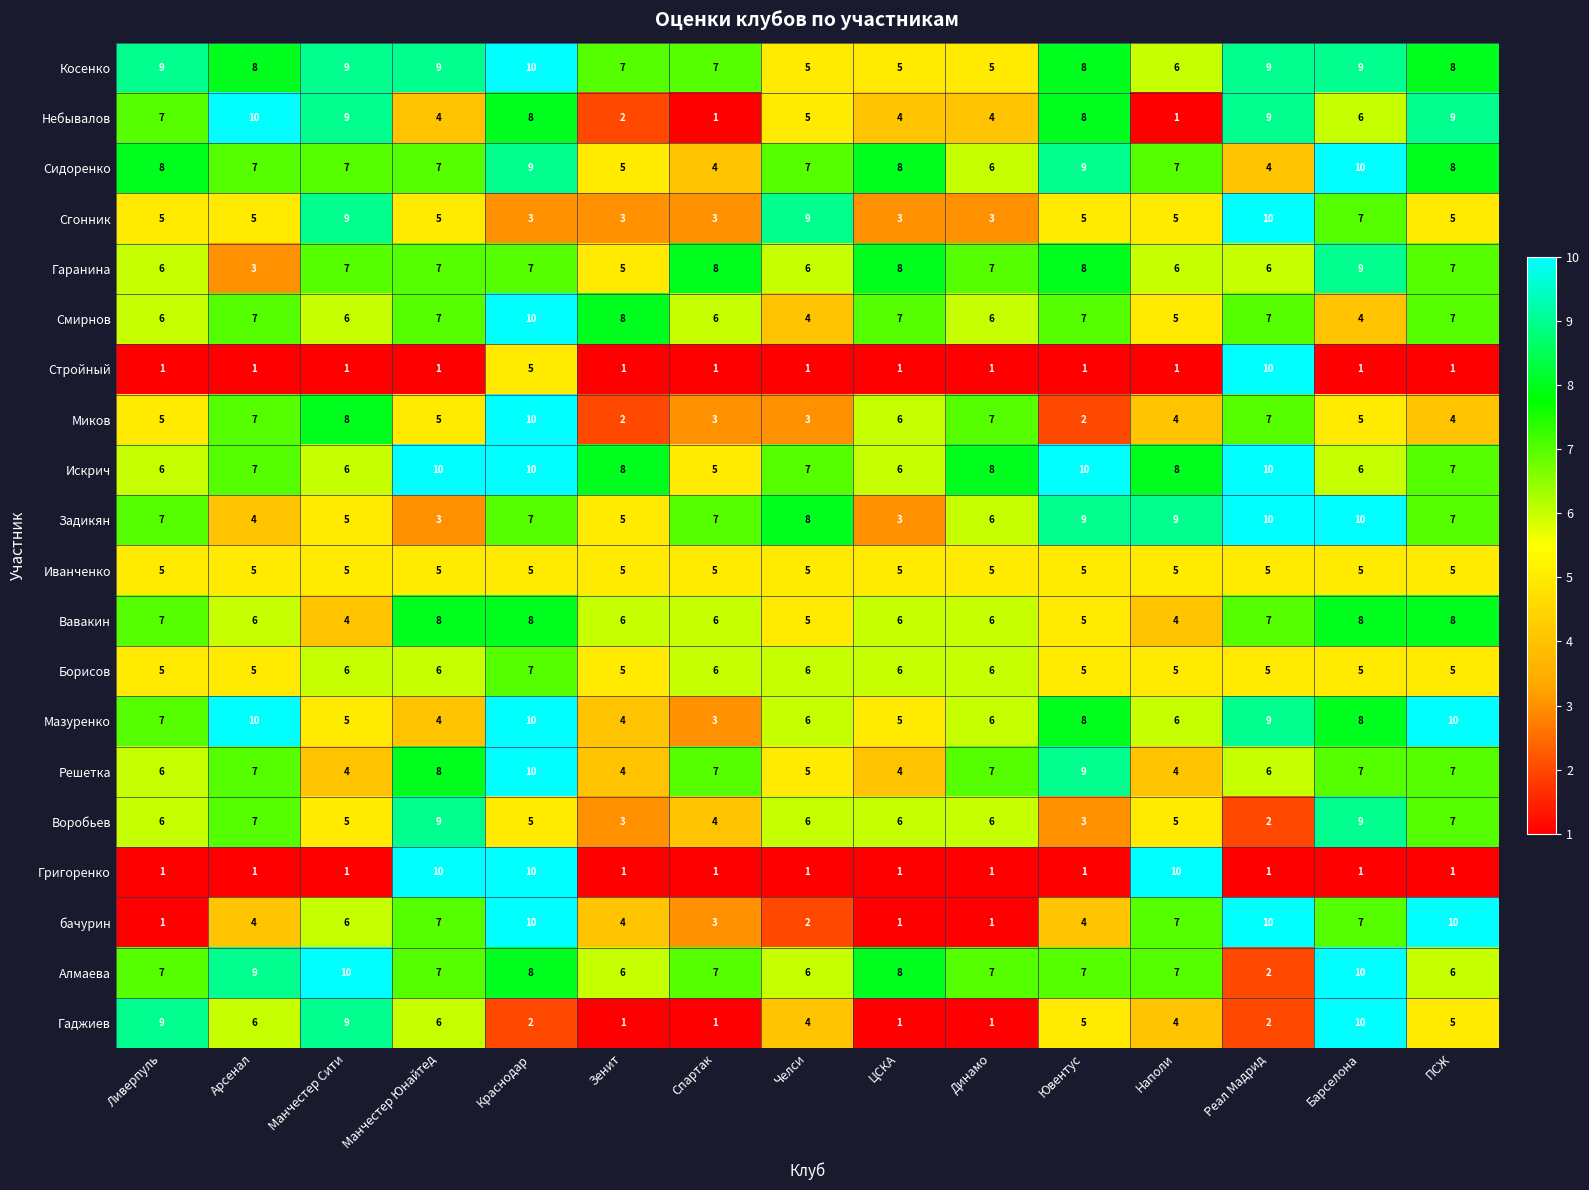

At Реал Мадрид, list the series in order from smallest to largest.

Григоренко, Воробьев, Алмаева, Гаджиев, Сидоренко, Иванченко, Борисов, Гаранина, Решетка, Смирнов, Миков, Вавакин, Косенко, Небывалов, Мазуренко, Сгонник, Стройный, Искрич, Задикян, бачурин